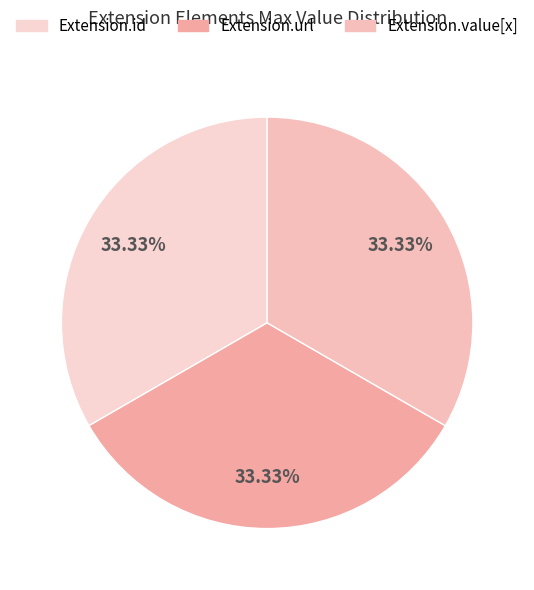

How many slices are in this pie chart?

3